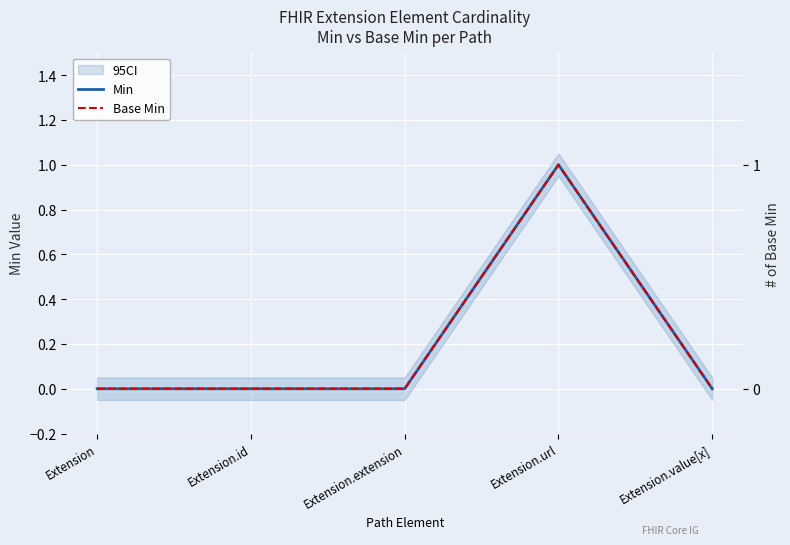

The Min series shows 0 at Extension. True or false?

True